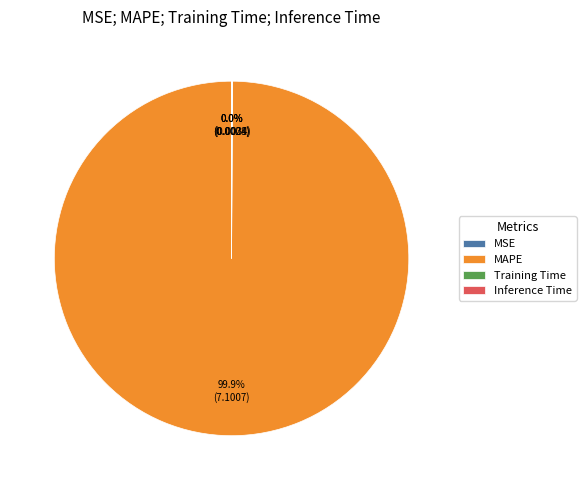

What is the majority slice?

MAPE